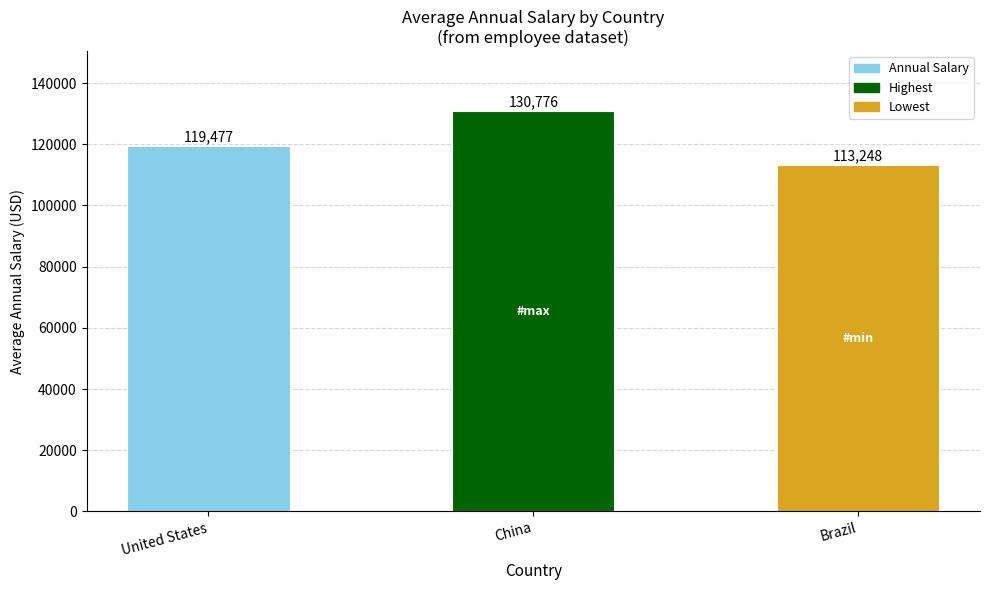

At which category does the chart reach its peak across all series?

China